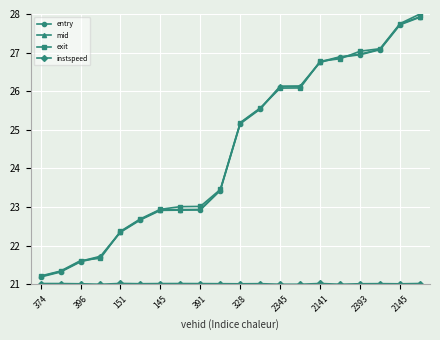

Does the chart have visible grid lines?

Yes